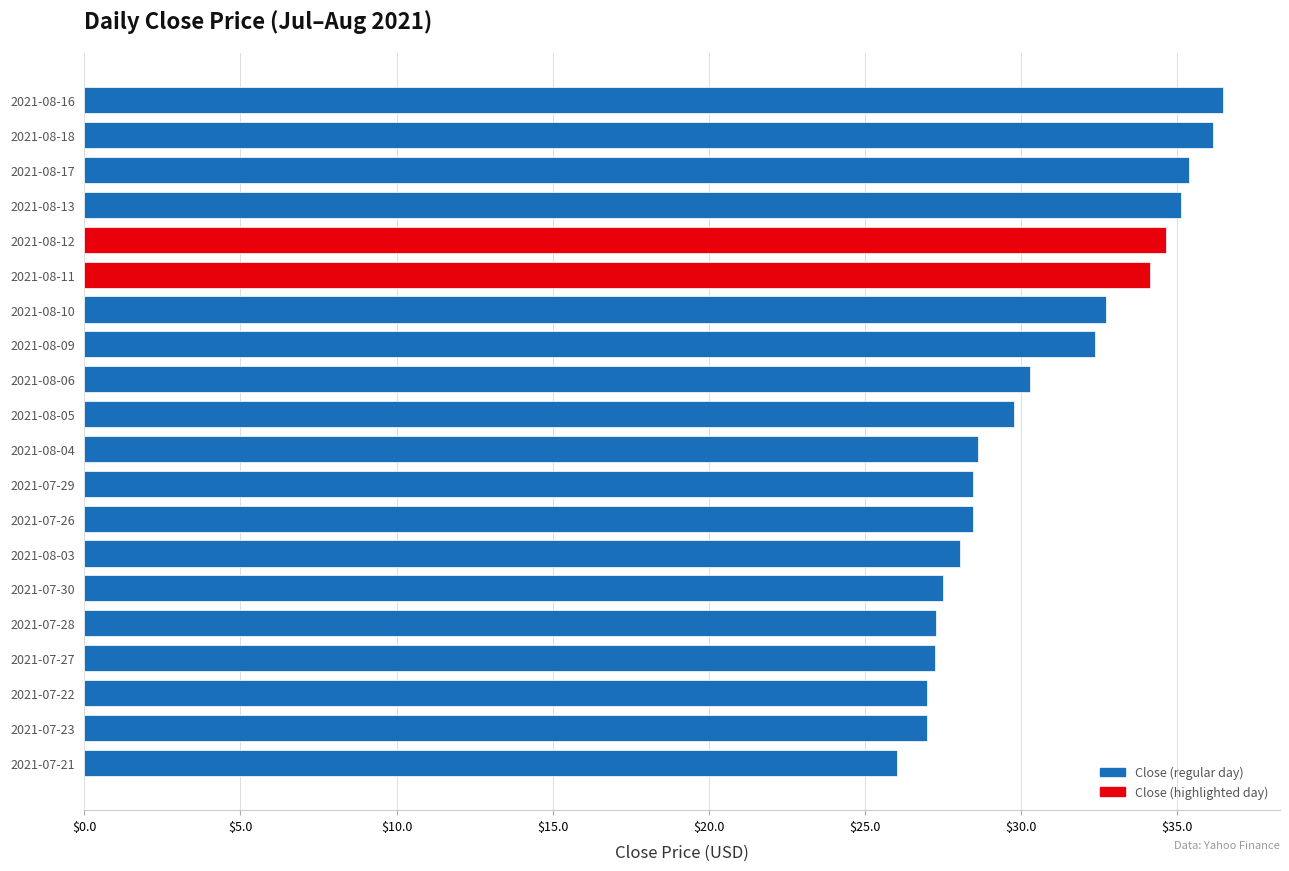

At which category does the chart reach its peak across all series?

2021-08-16